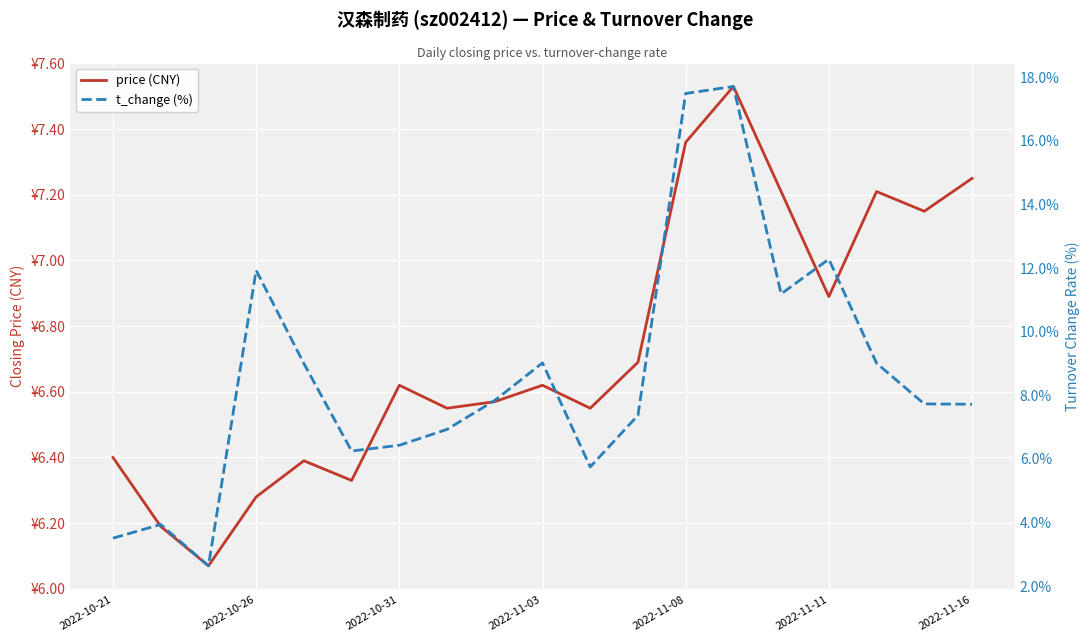

What is the maximum value shown in the chart?

17.7